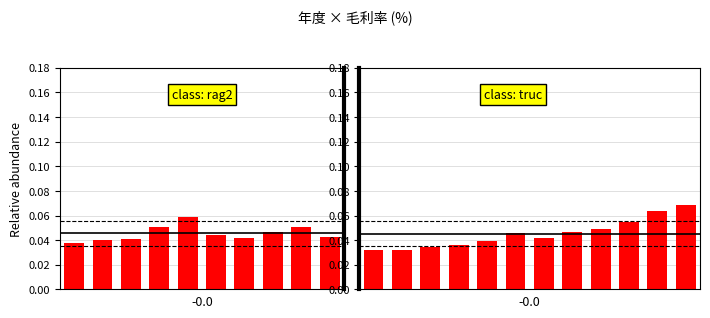

What is the greatest value displayed?

0.1